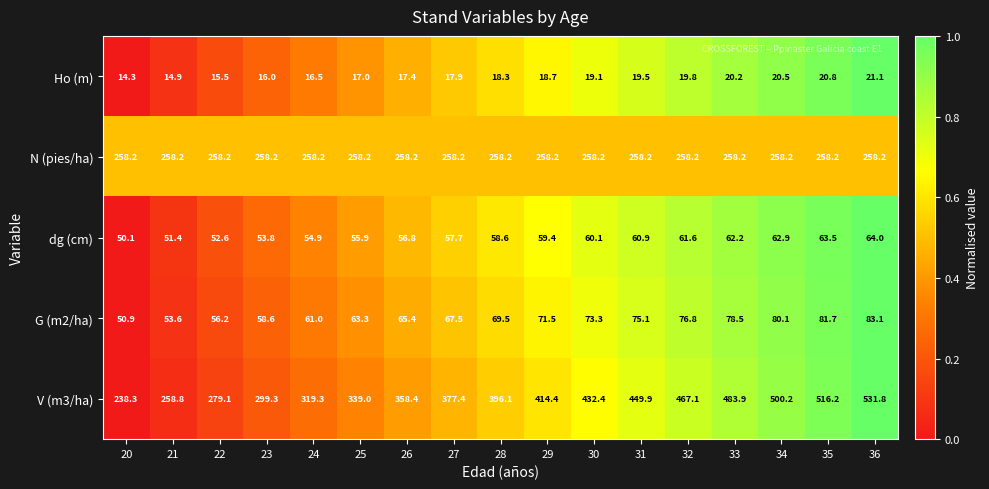

What is the spread (max minus min) of values at 22?

263.6